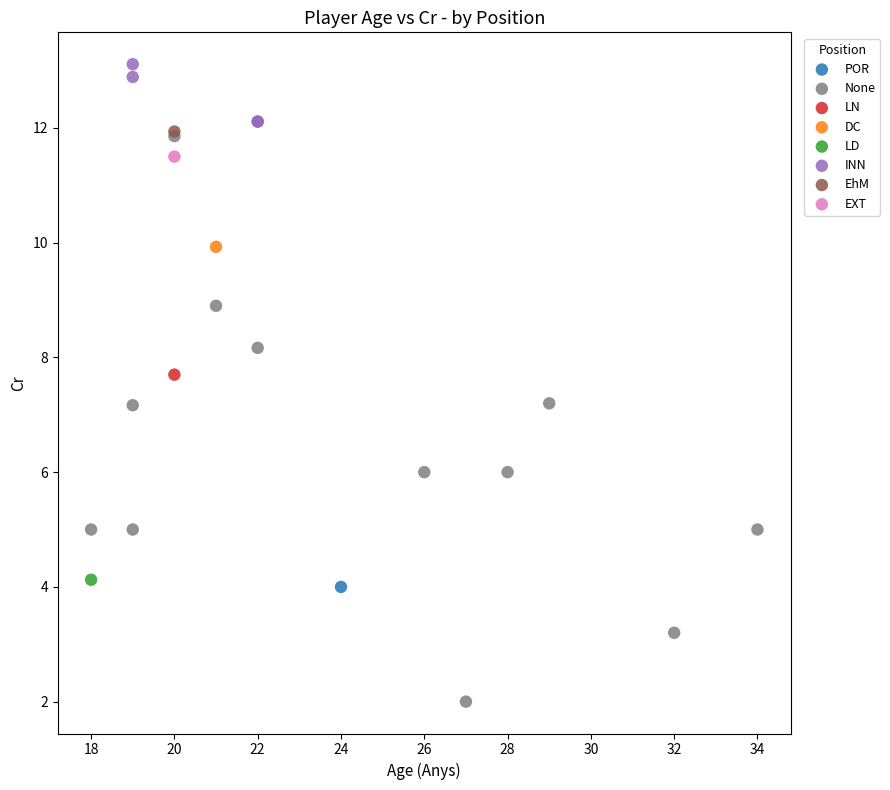

What are all the series names shown in the legend?

POR, None, LN, DC, LD, INN, EhM, EXT